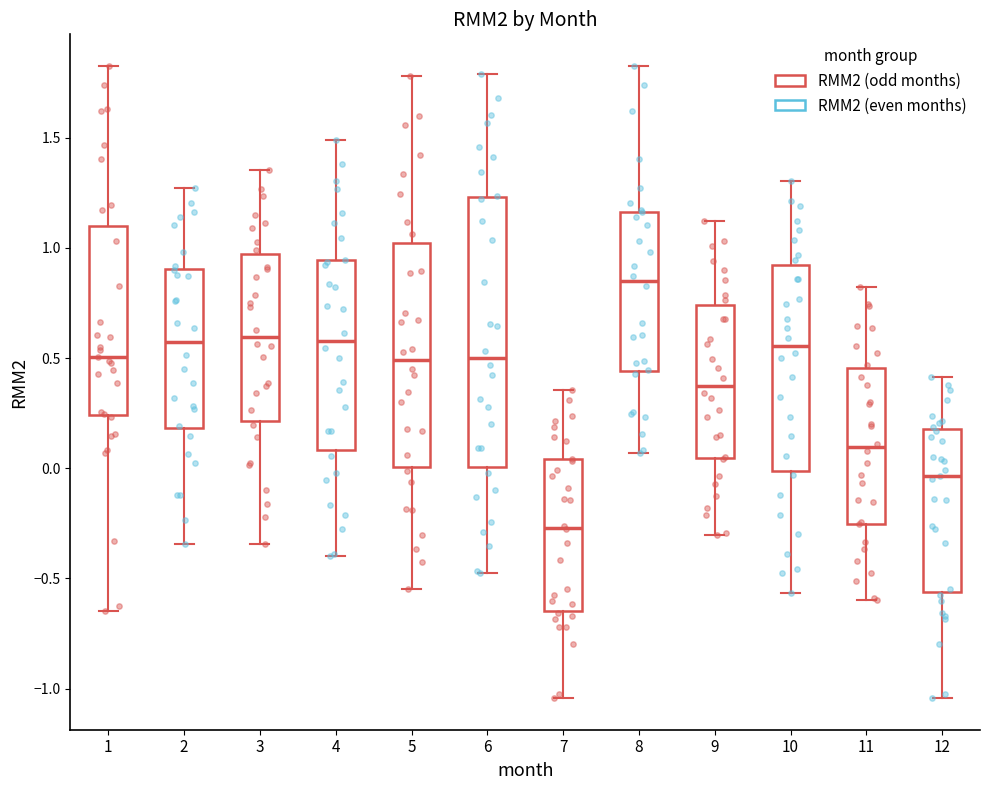

Comparing the boxes themselves (not the whiskers), which one is the tallest?

6